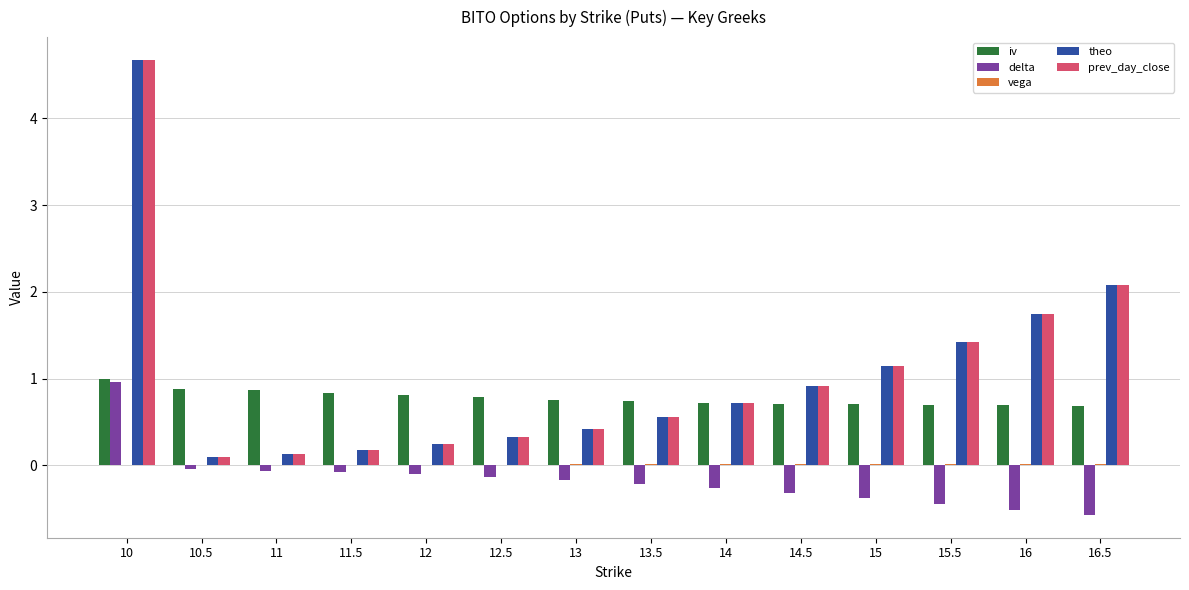

What is the maximum value for iv?

1.0